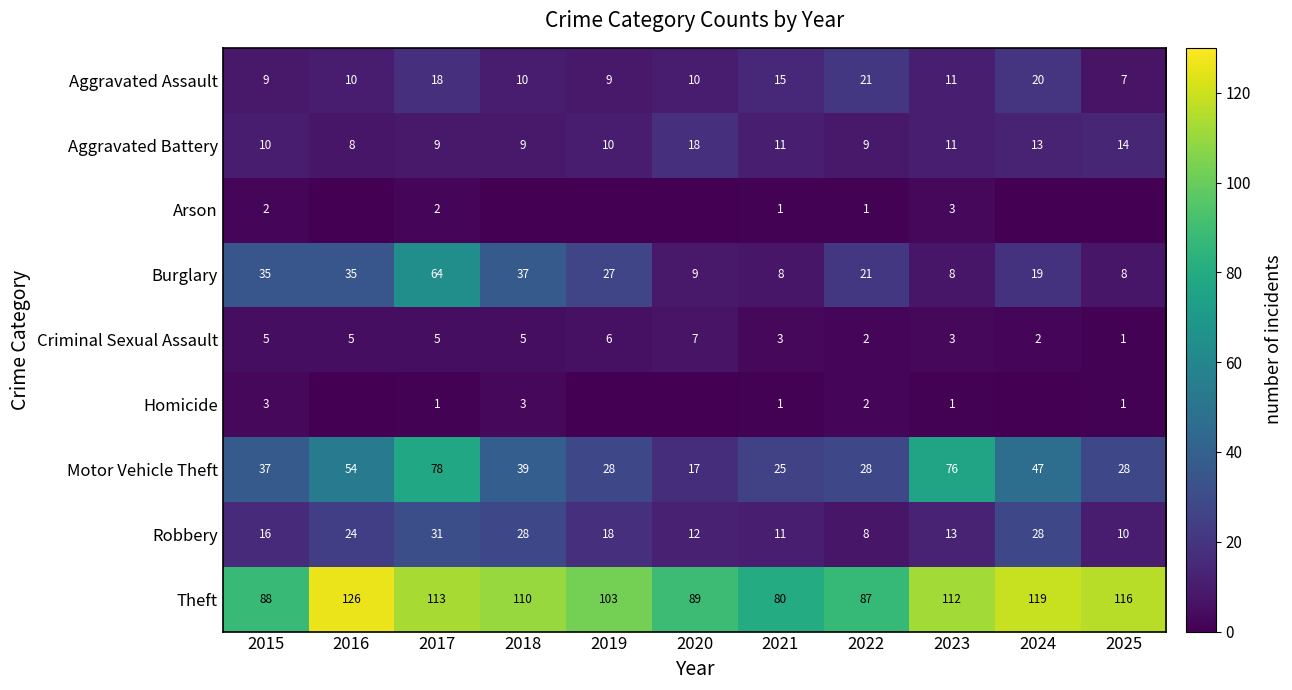

The value of Theft at 2021 is 43. True or false?

False